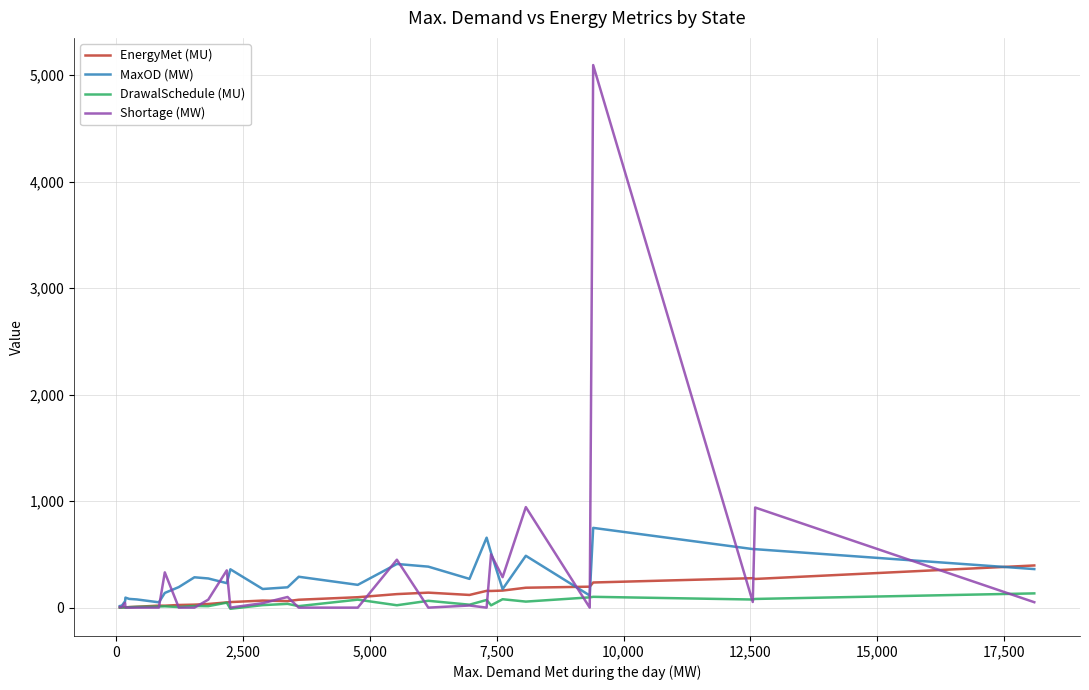

Does the chart have visible grid lines?

Yes